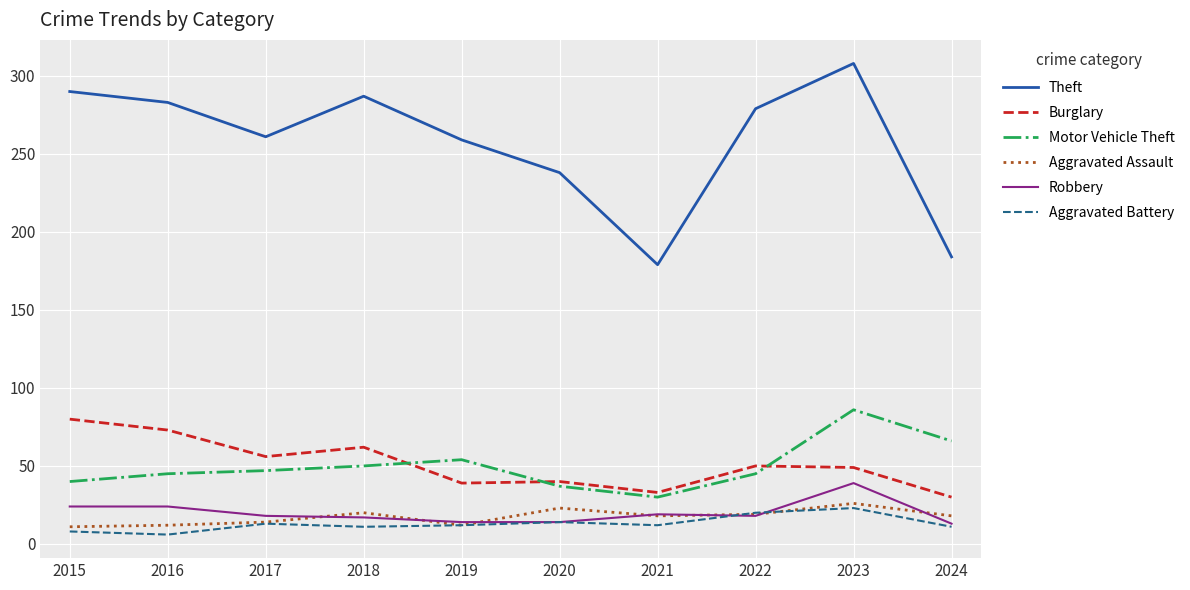

What is the difference between the second highest and minimum values in the Theft series?

111